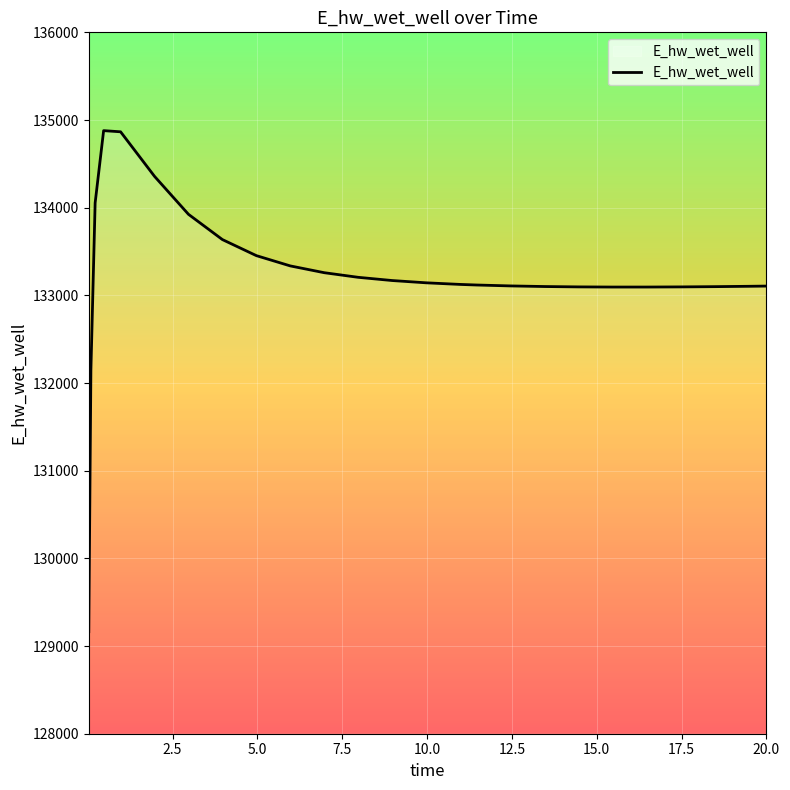

What is the minimum value shown in the chart?

129163.7